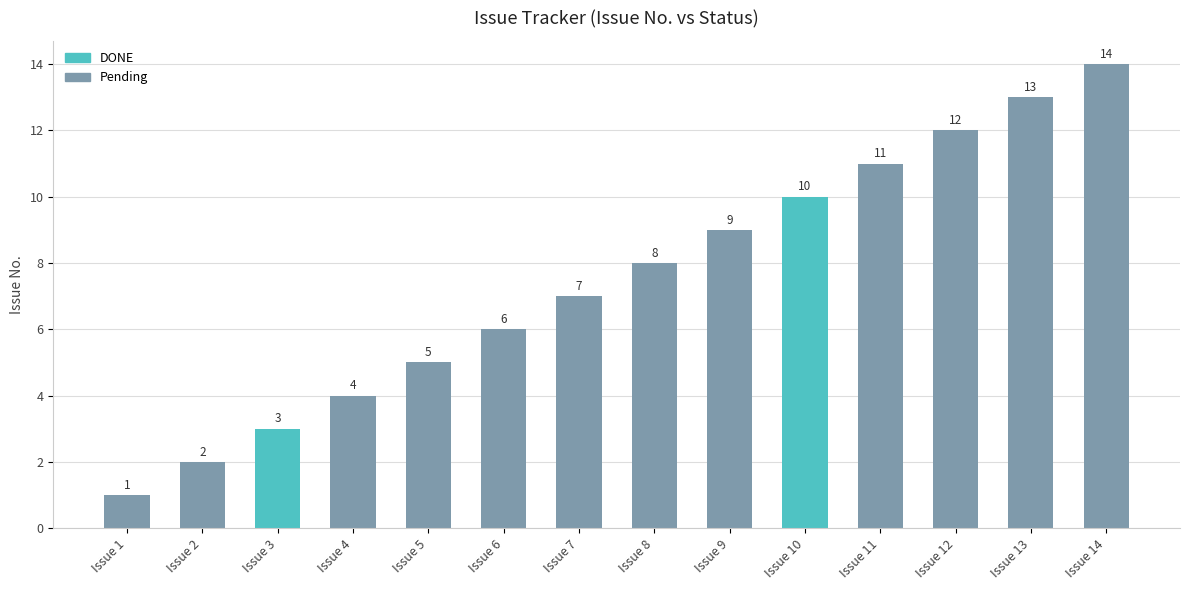

What is the sum of all values?

105